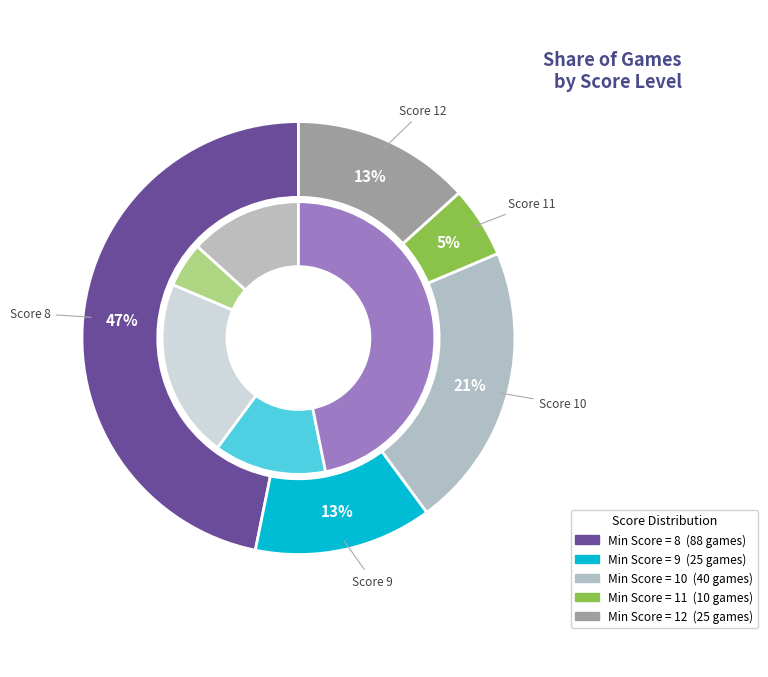

To the nearest percent, what is the difference between the largest and smallest slice percentages?

41%